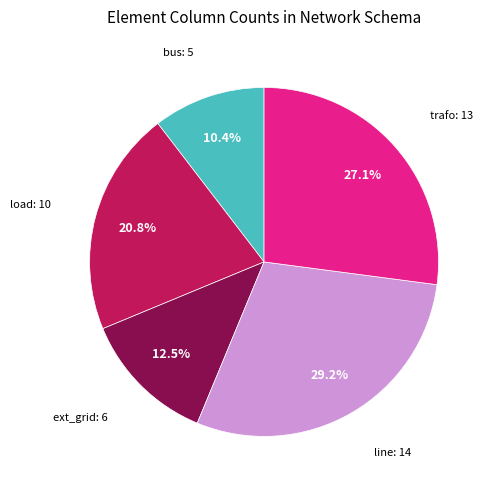

Does any single category account for the majority?

No